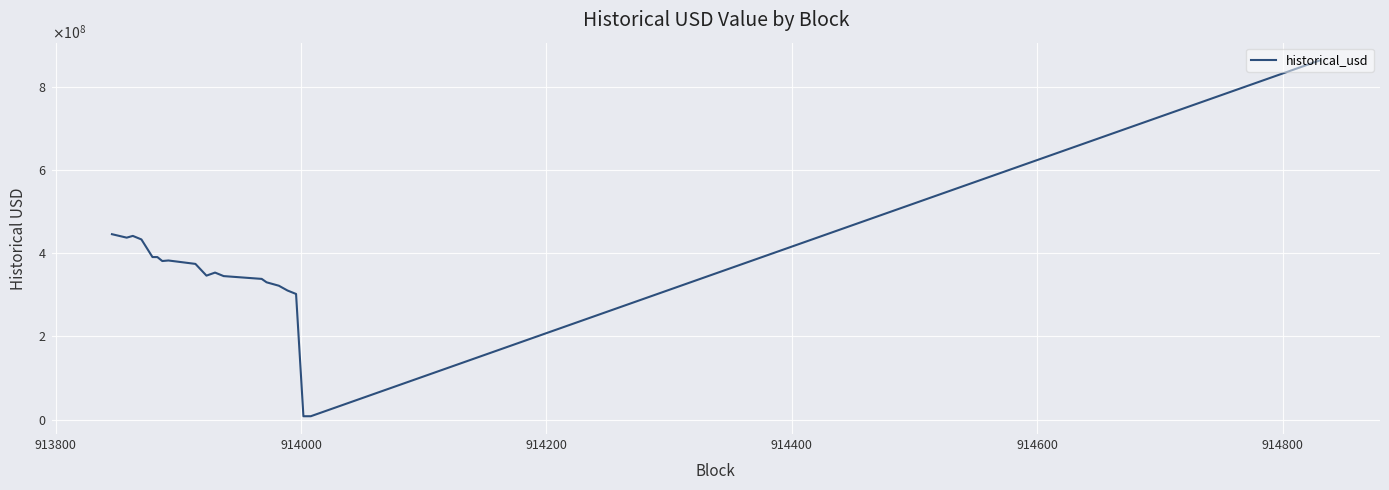

What is the value of the 15th point from the left?

321903425.5